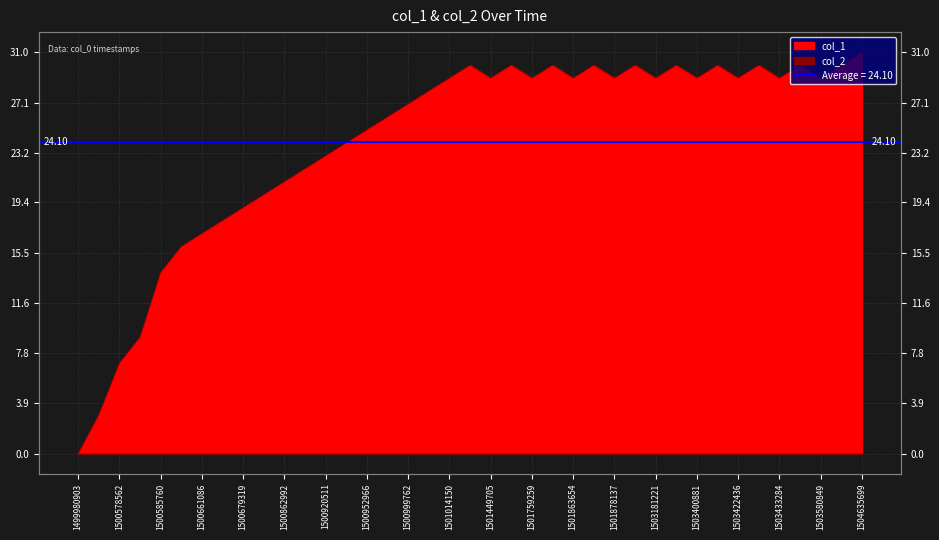

What is the change in value from 1500862992 to 1503426079?

+9